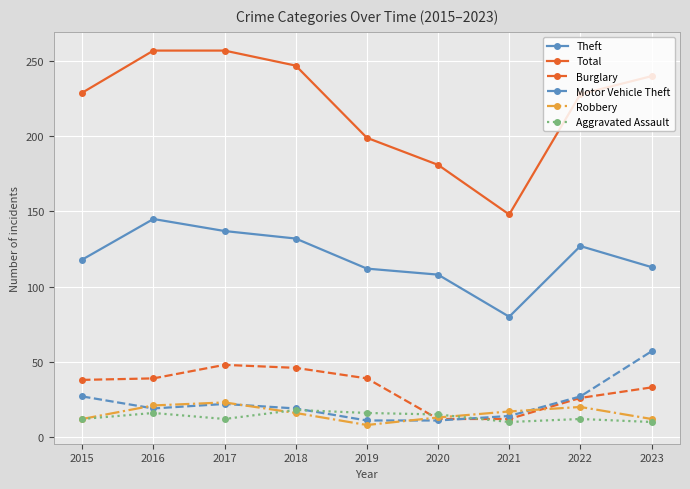

How many distinct data groups are displayed?

6